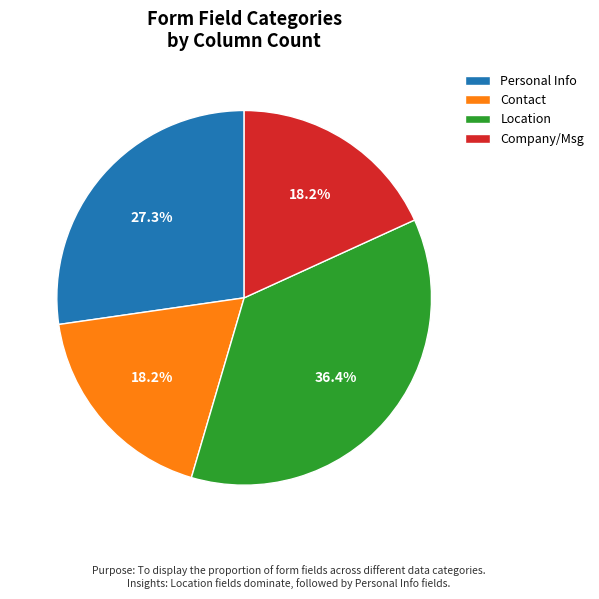

What is the ratio of the value at Contact to the value at Location?

0.5